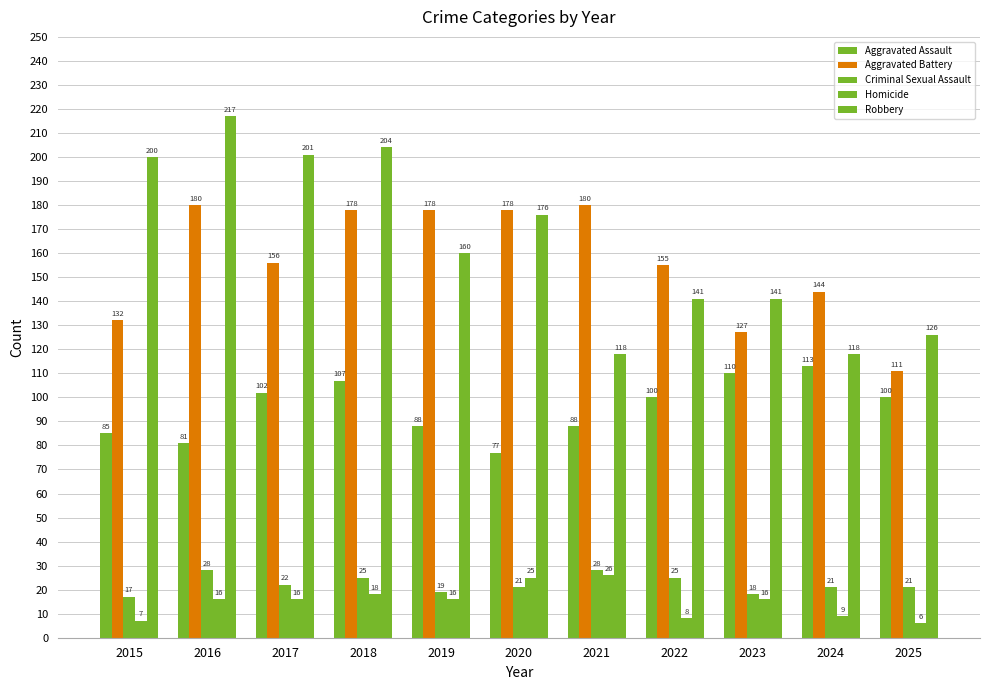

What is the value of the Aggravated Assault bar at the 6th from the left?

77